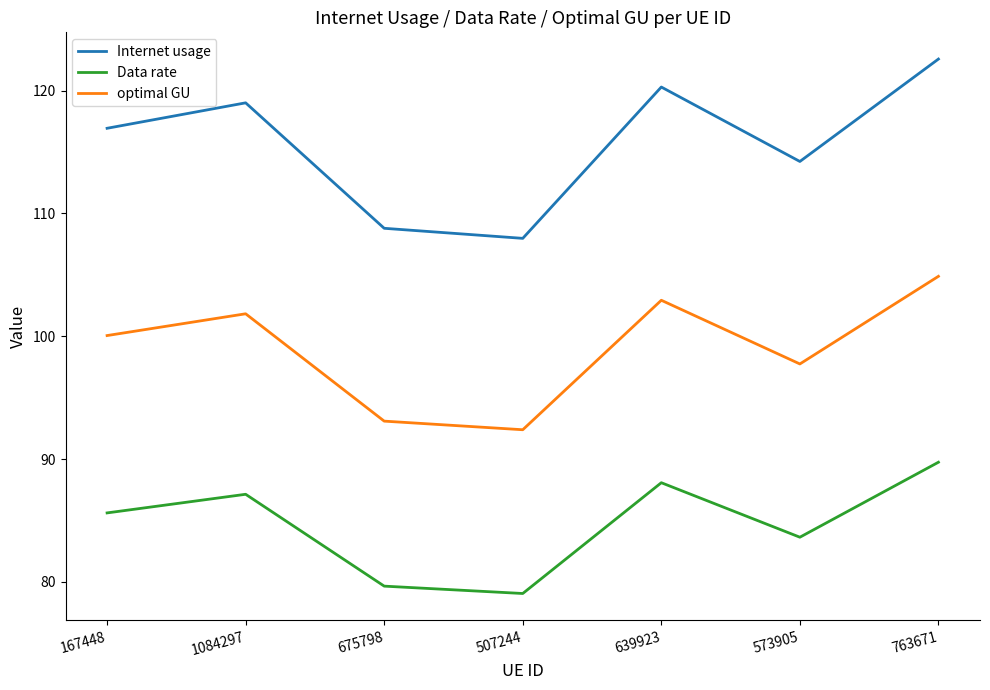

Is it true that optimal GU equals 162.5 at 763671?

False